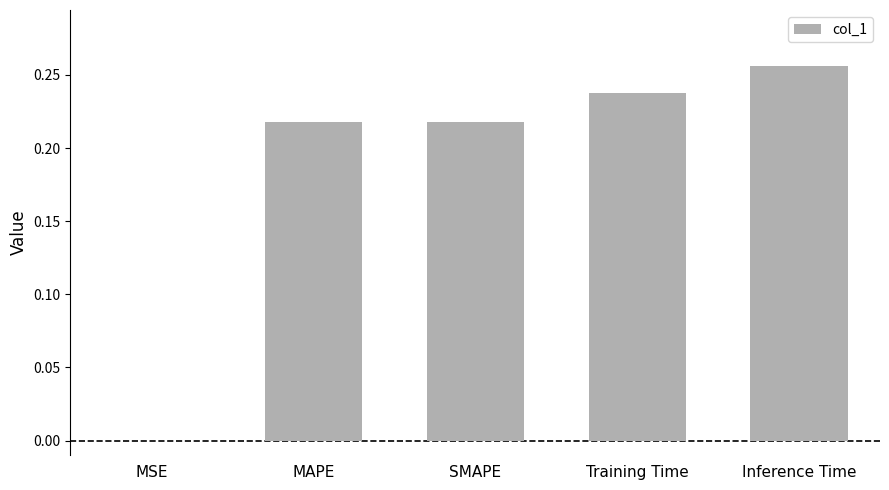

The chart shows a value of 0.1 at SMAPE. True or false?

False